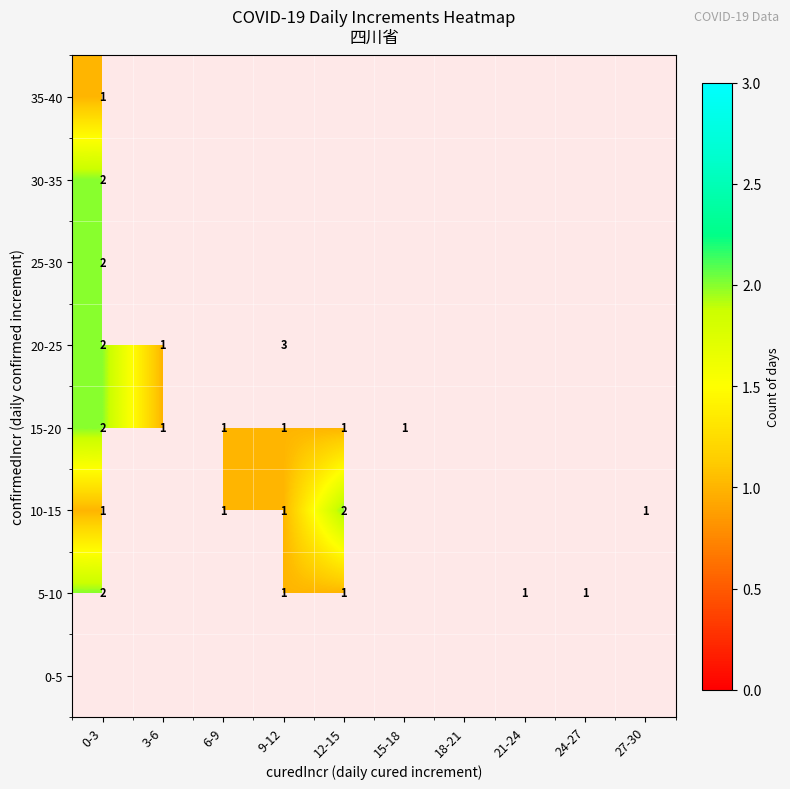

Is it true that 15-20 equals 2 at 0-3?

True